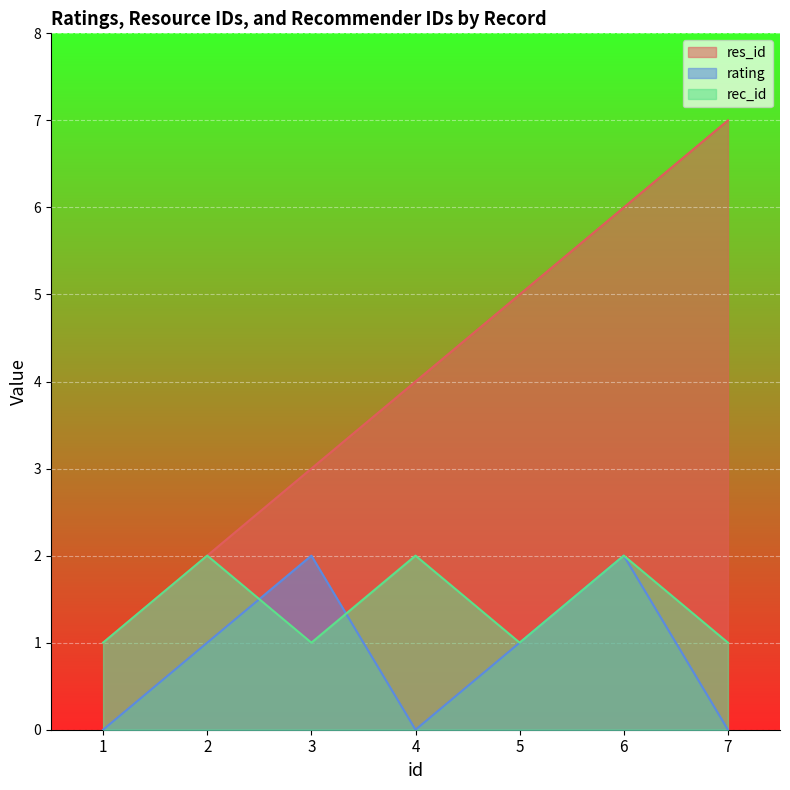

True or false: rec_id and res_id cross at least once.

False